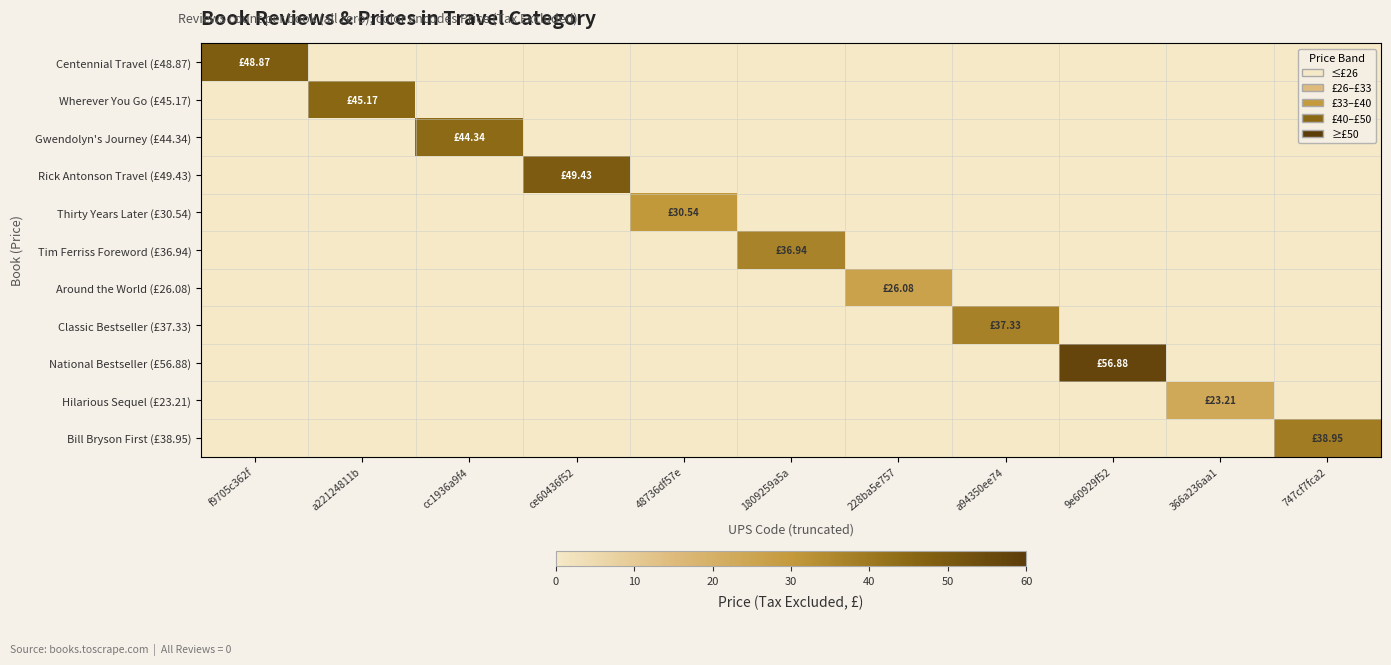

At which category does the chart reach its minimum across all series?

a22124811b